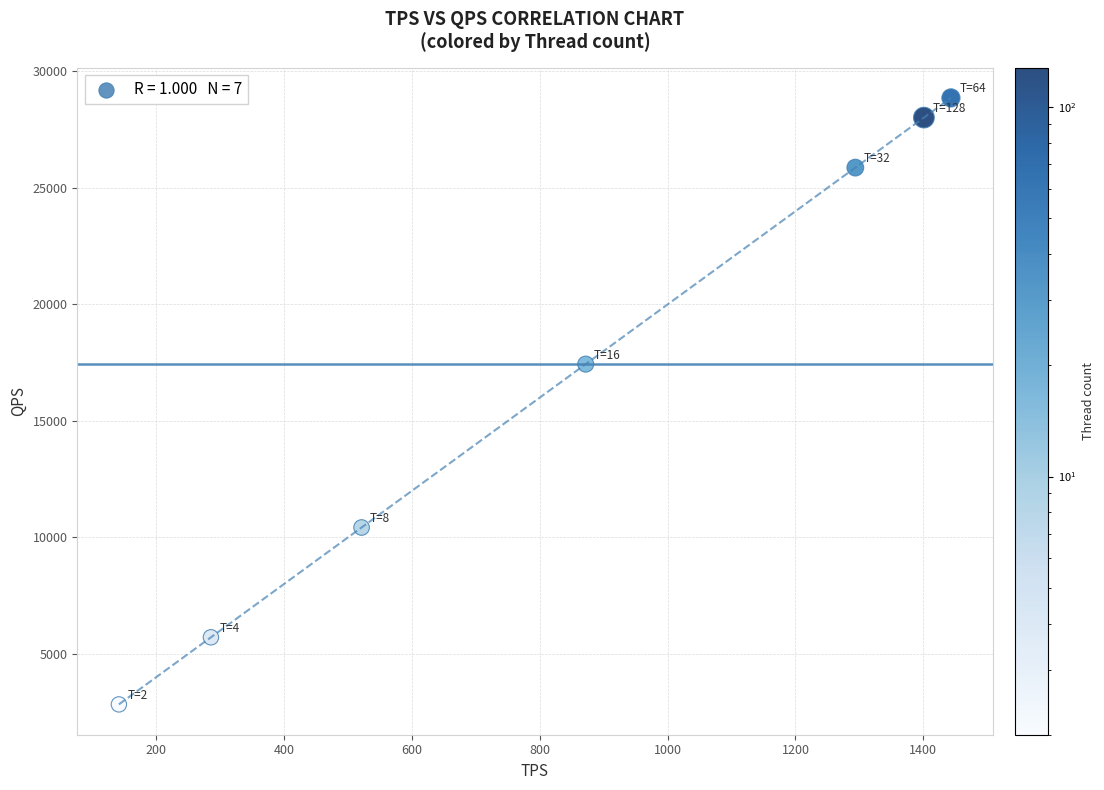

What Y value in the scatter plot is closest to 15847?

17436.9